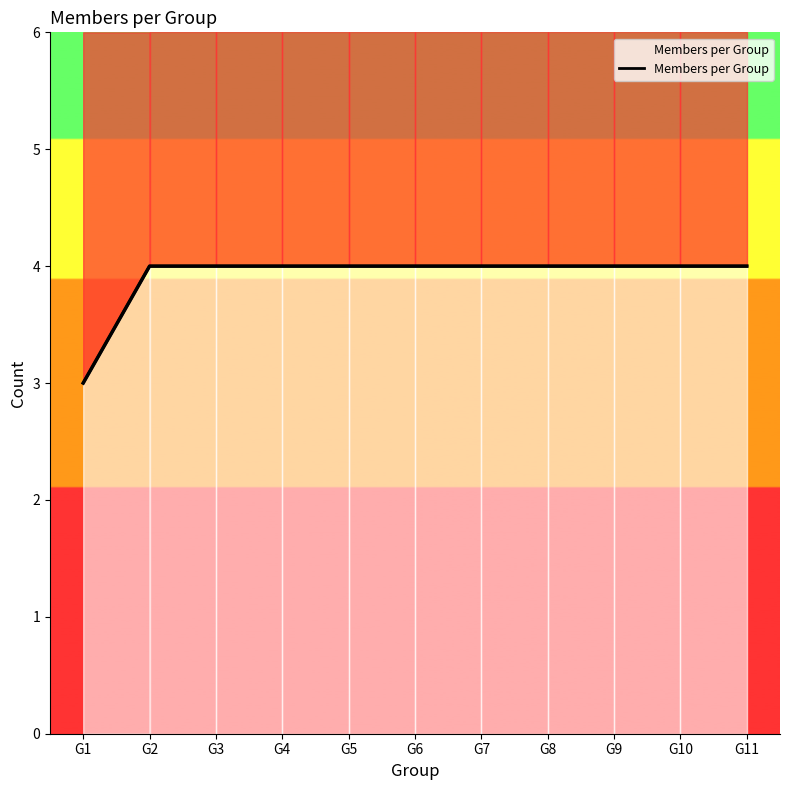

Which label corresponds to the largest value in the chart?

G2